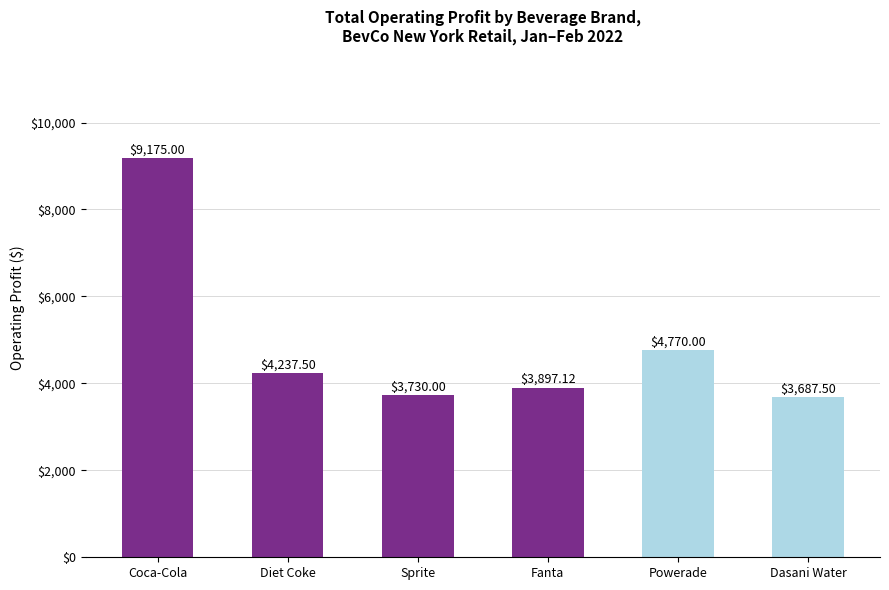

What is the maximum value shown in the chart?

9175.0